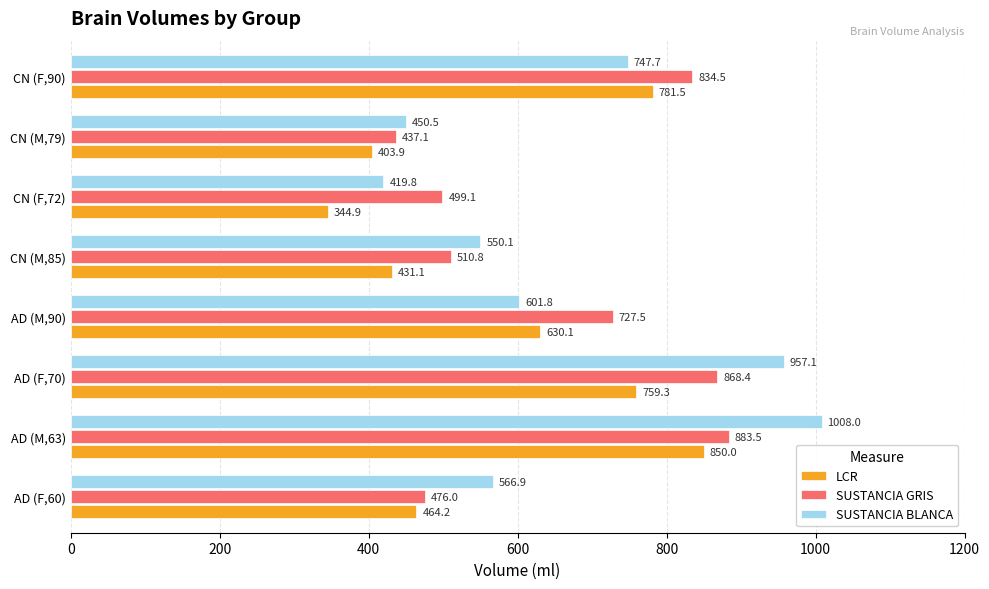

At which label does LCR reach its minimum?

CN (F,72)